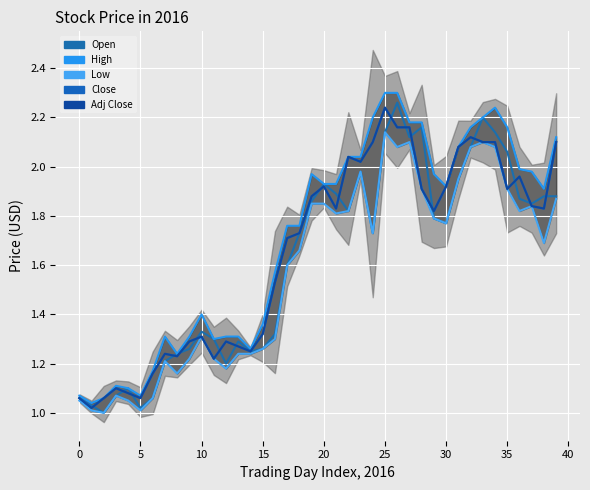

Is the value of Adj Close at 45 greater than the value of High at 24?

No